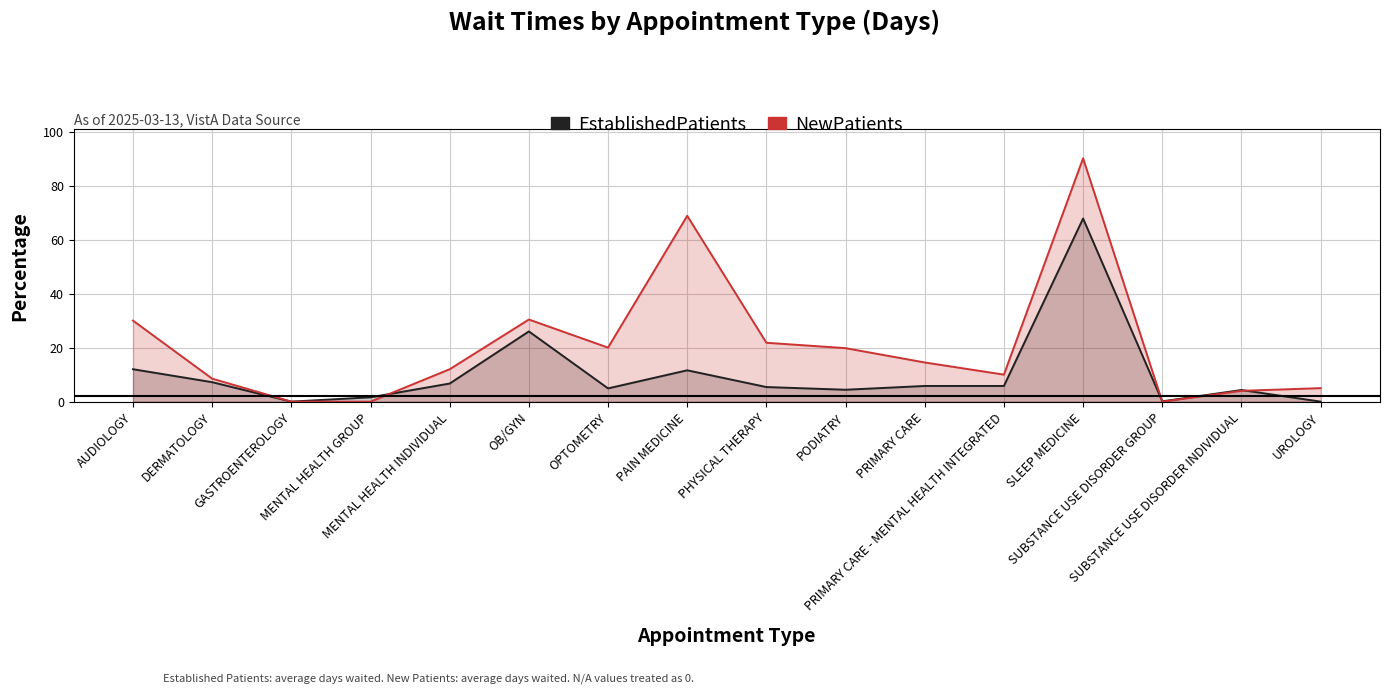

The NewPatients series shows -55.4 at SUBSTANCE USE DISORDER GROUP. True or false?

False